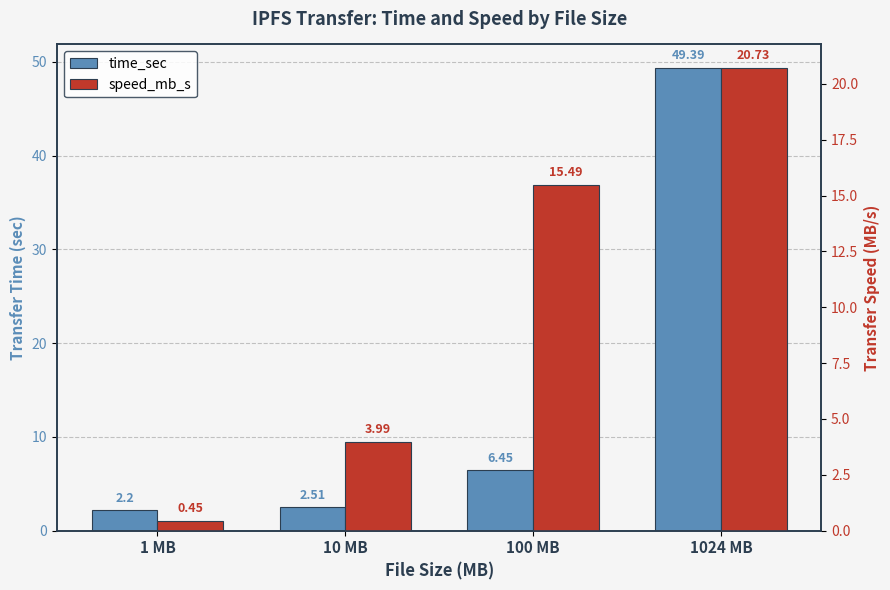

What is the sum of all time_sec values?

60.5